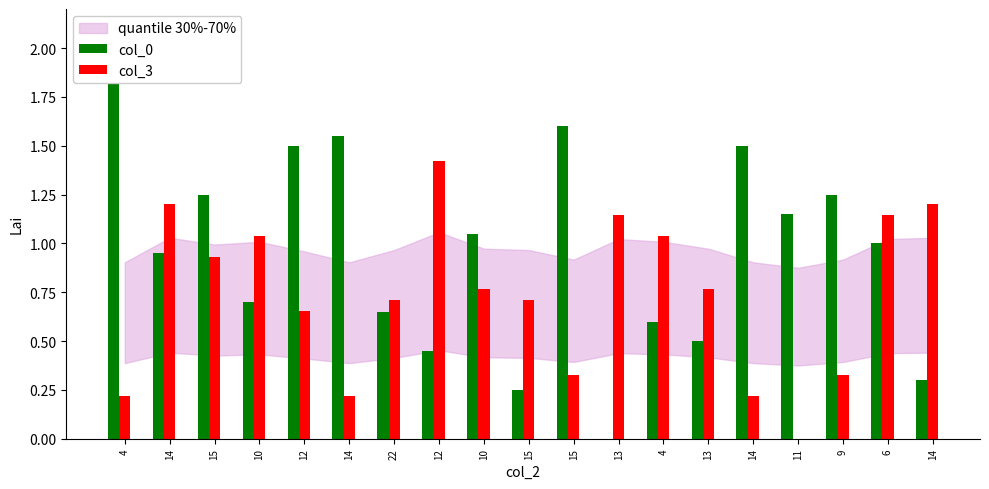

The value of col_3 at 9 is 0.3. True or false?

True